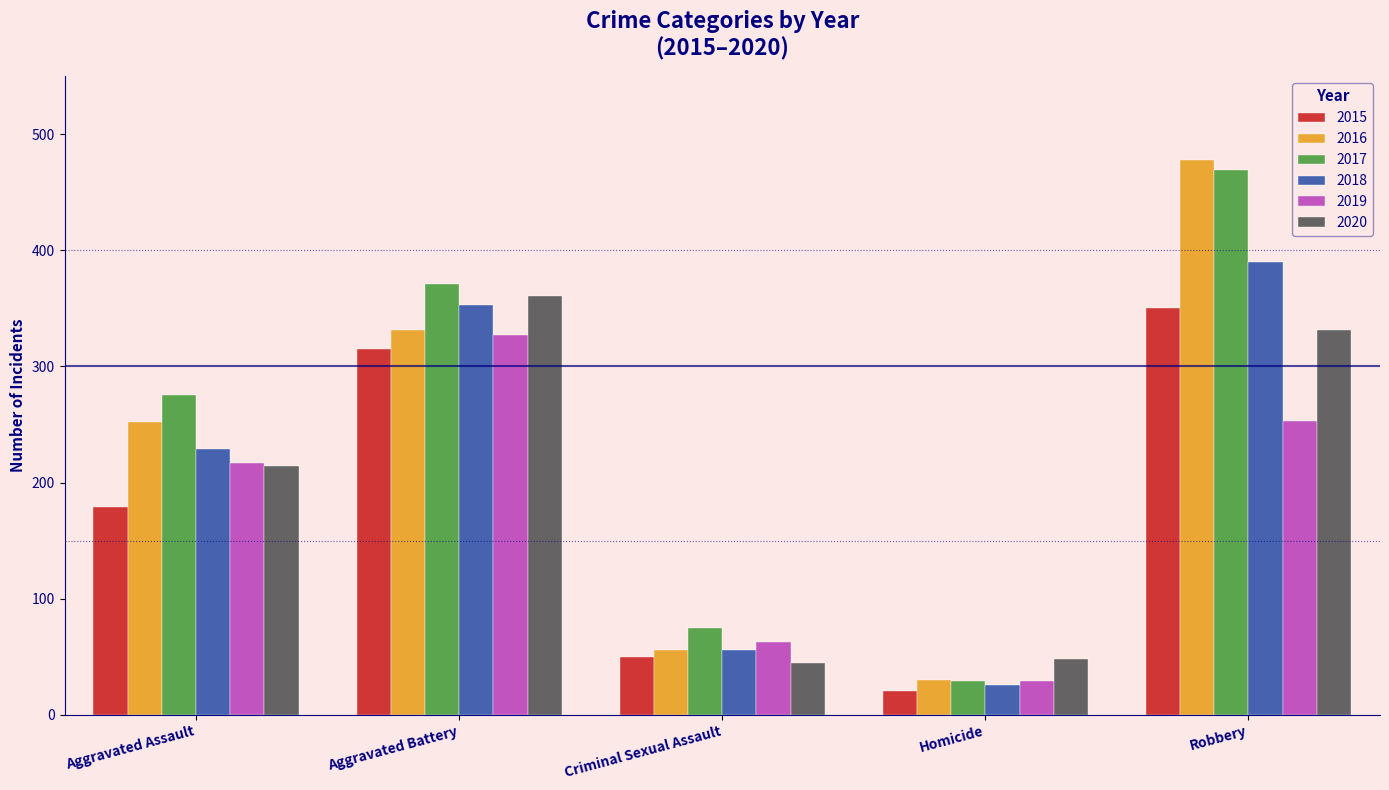

What is the sum of the 2019 values at Criminal Sexual Assault and Aggravated Assault?

280